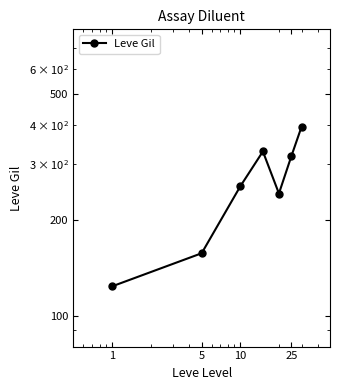

What is the value of the 5th point from the left?

243.0